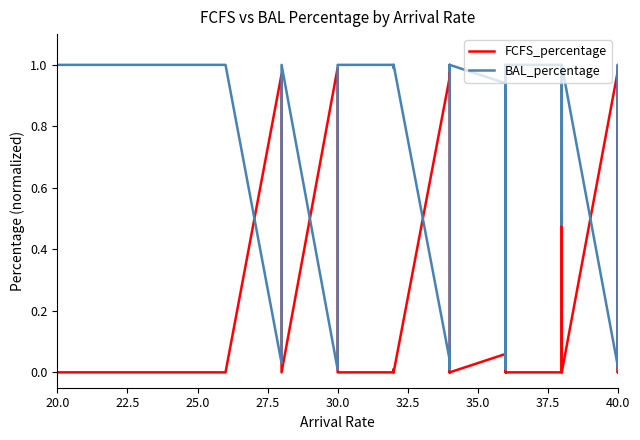

Which series has the largest range (max minus min)?

FCFS_percentage